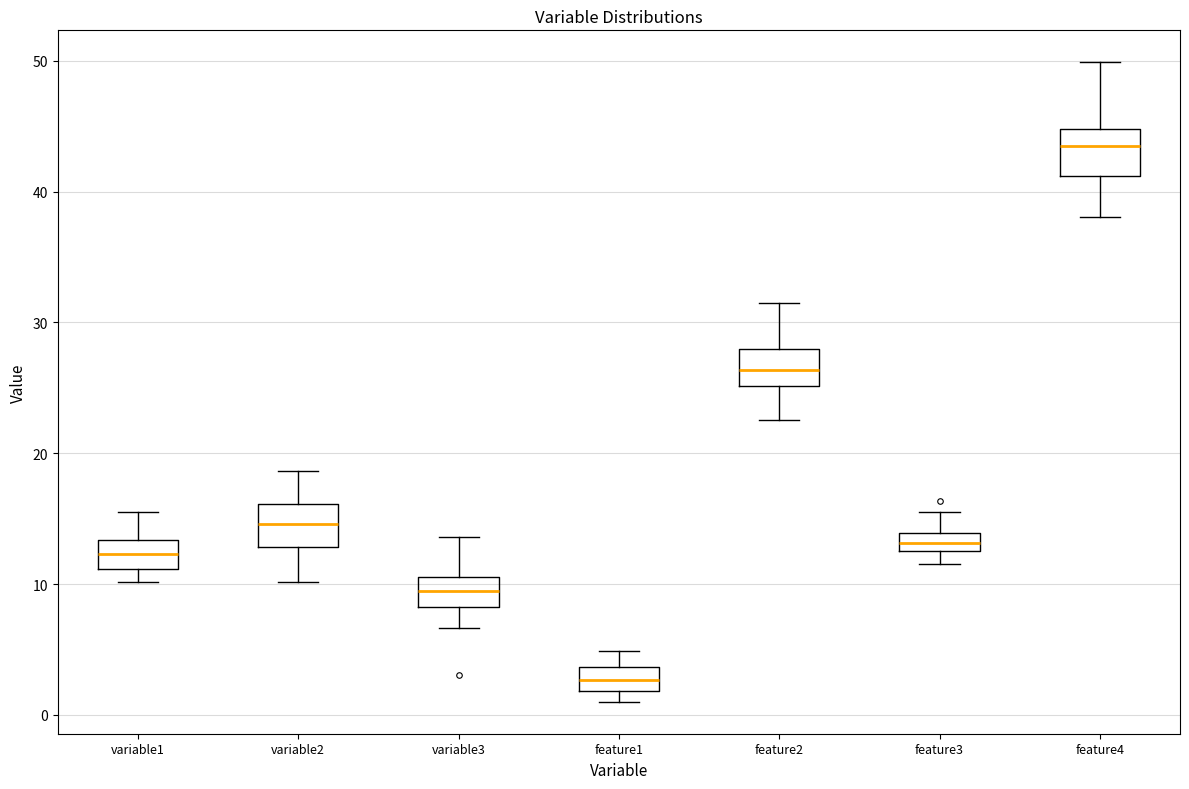

Where does the upper whisker of the box for feature1 end on the y-axis? The values are not printed on the chart, so give them approximately, as read against the axis.

5